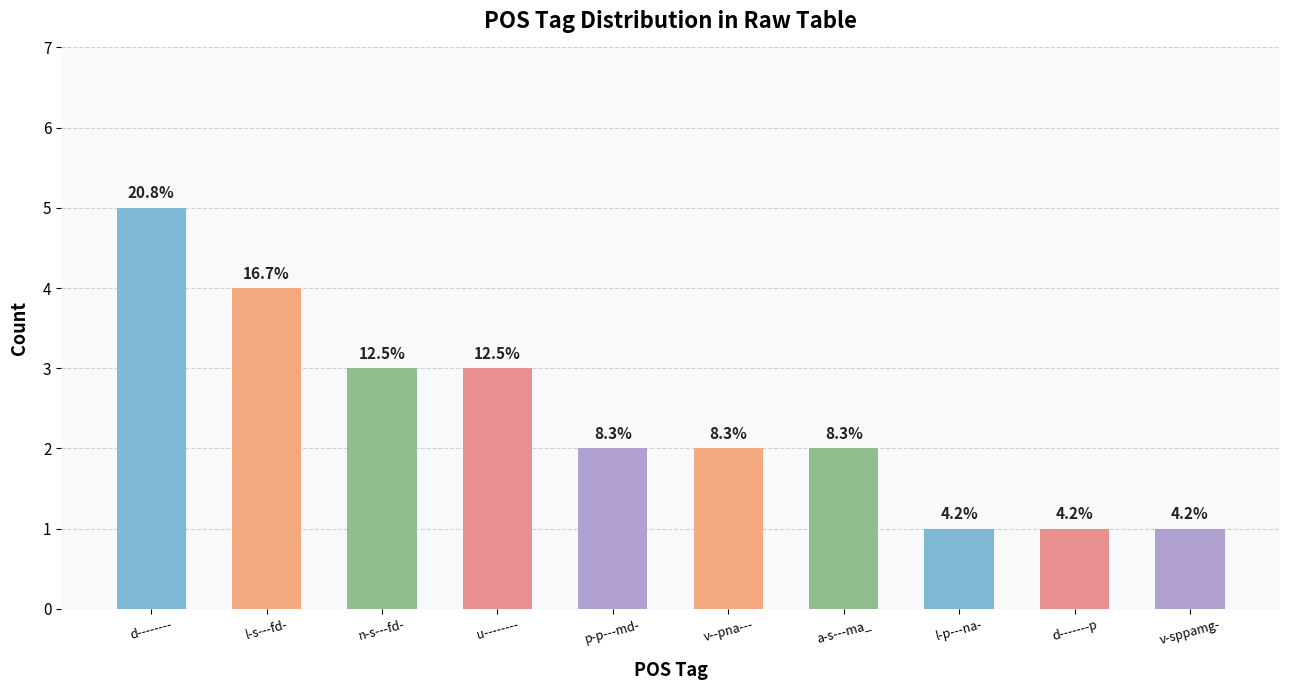

How many values are between 1 and 3?

8